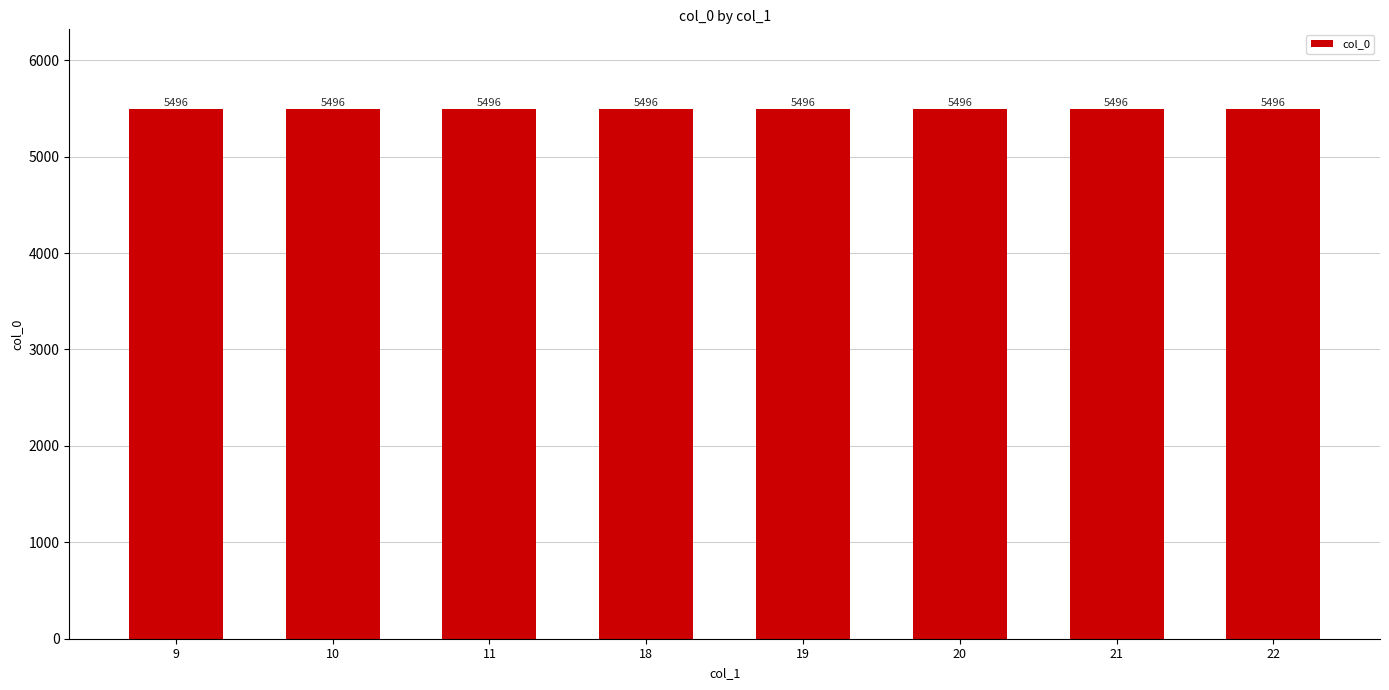

Between 18 and 20, which is larger?

18